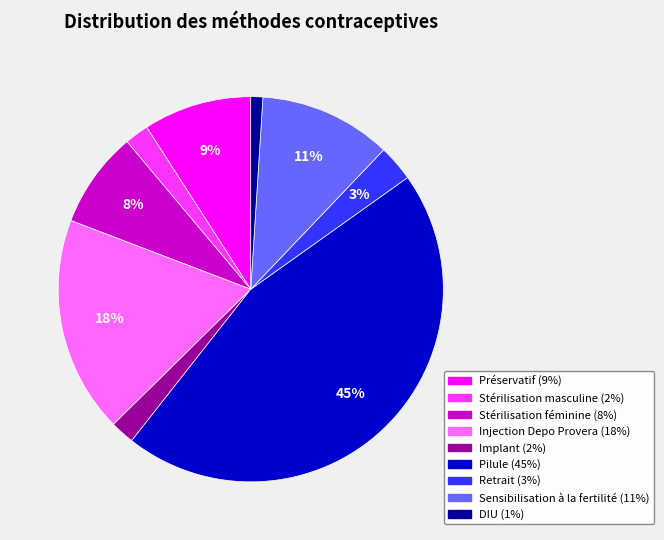

How many slices are in this pie chart?

9